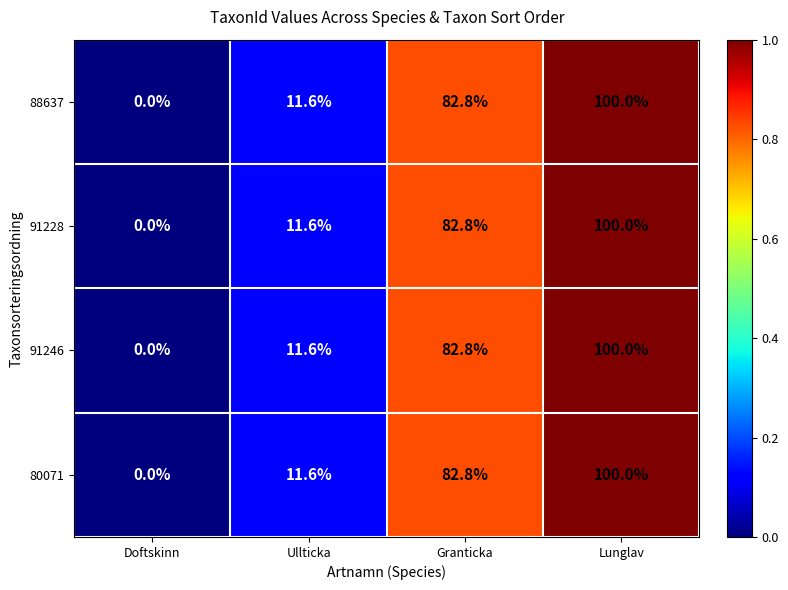

Which category has the lowest value across all series?

Doftskinn